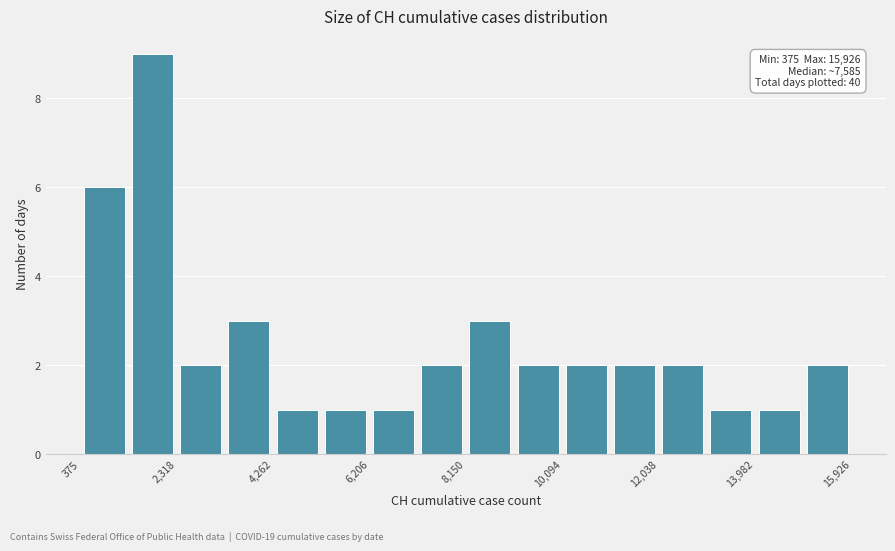

Which range on the x-axis has the tallest bar?

1400 to 2400